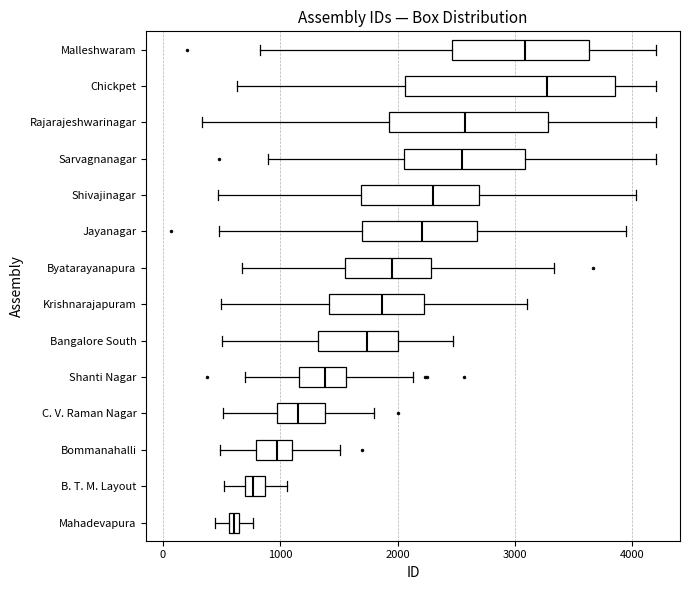

Which box has the furthest to the right median line?

Chickpet